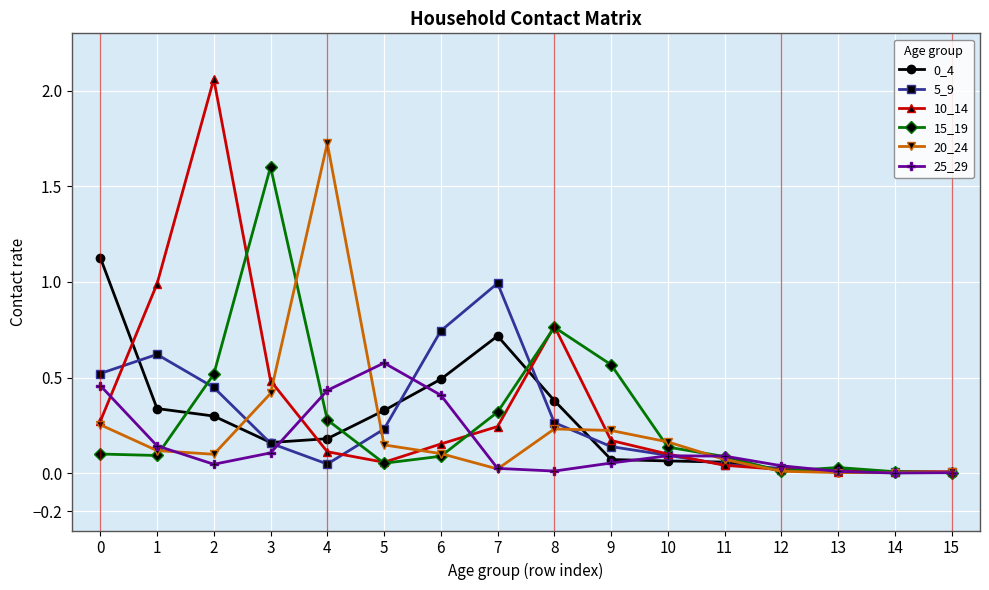

Is it true that 0_4 equals 0.3 at 2?

True